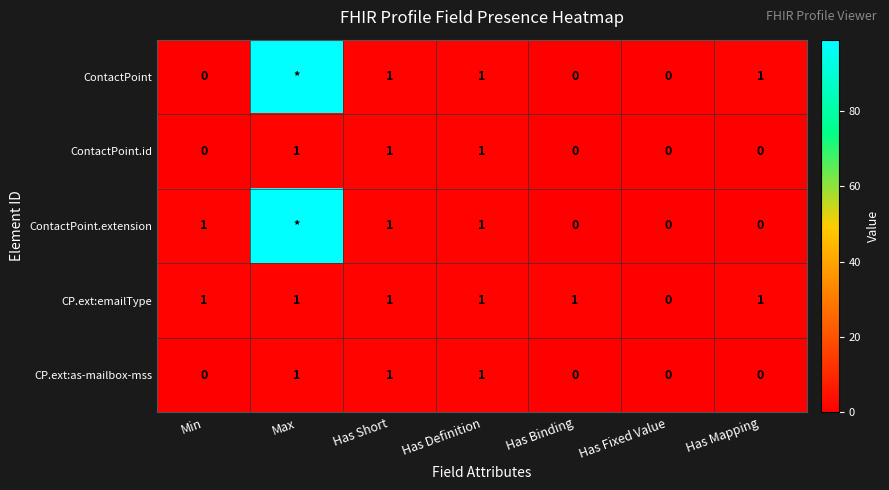

At how many categories does at least one series exceed 96?

1